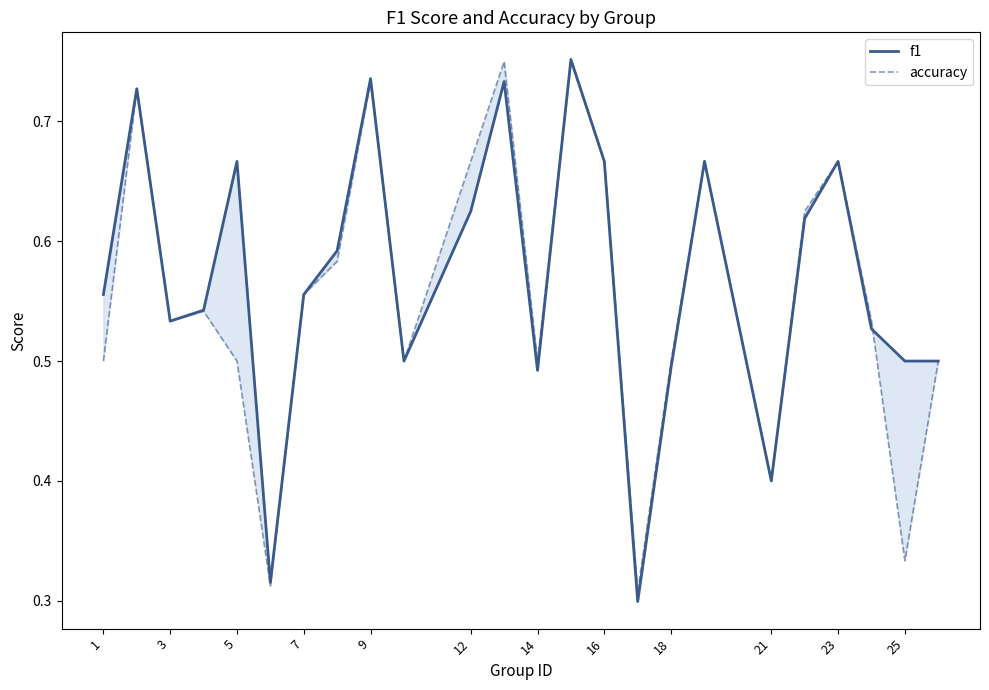

At how many categories does at least one series exceed 0?

24